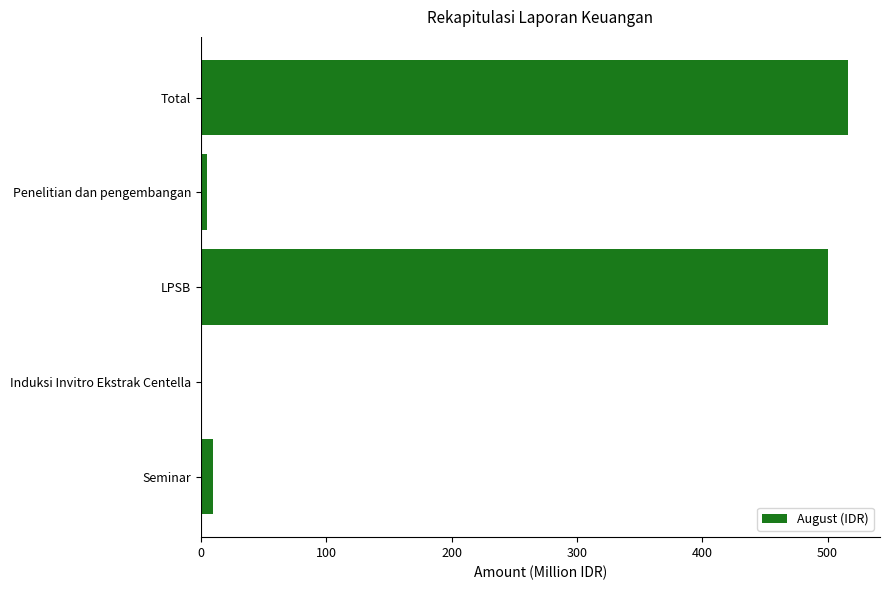

How many series are shown in this chart?

1